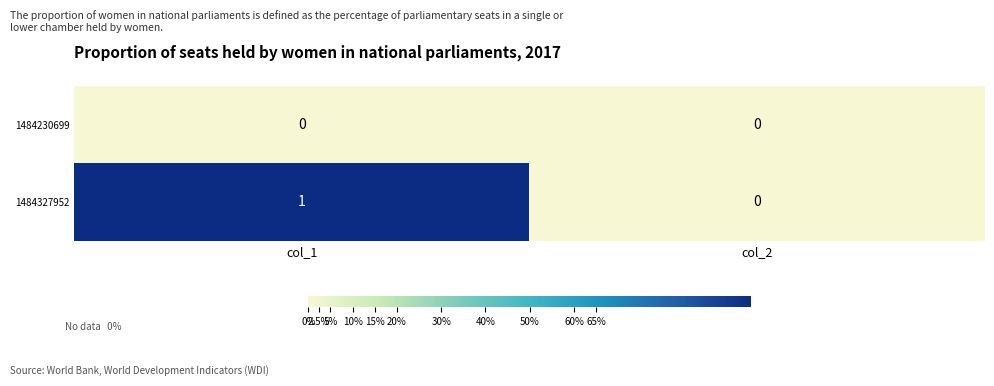

Which series has the largest range (max minus min)?

1484327952